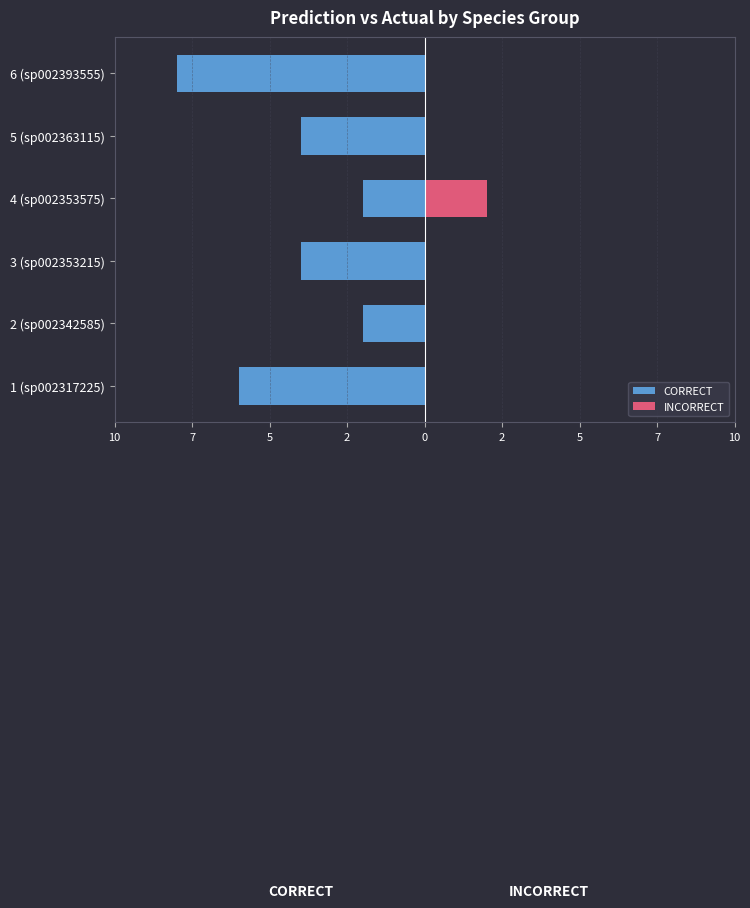

What is the spread (max minus min) of values at 3 (sp002353215)?

4